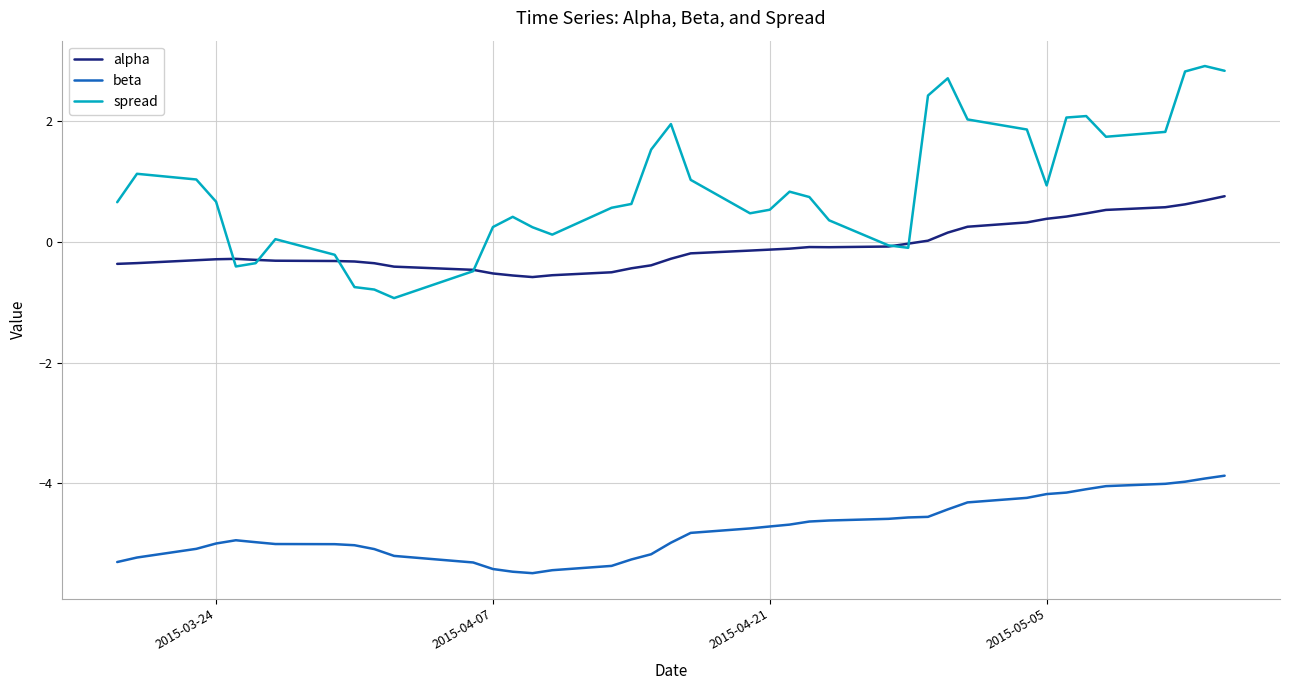

True or false: alpha and beta intersect in this chart.

False